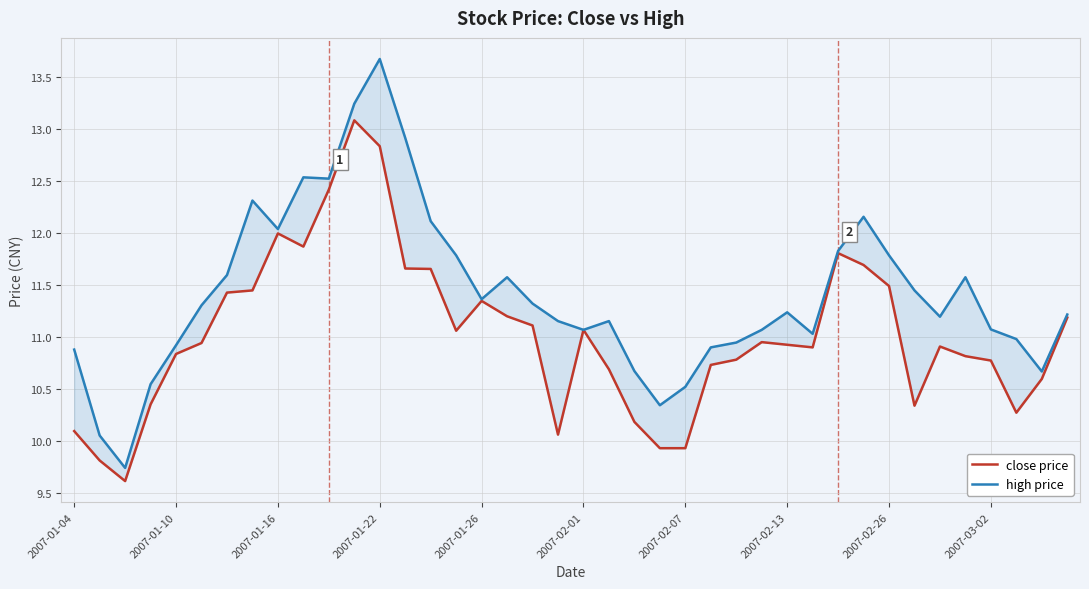

Between 2007-01-16 and 2007-02-13, which is larger?

2007-01-16